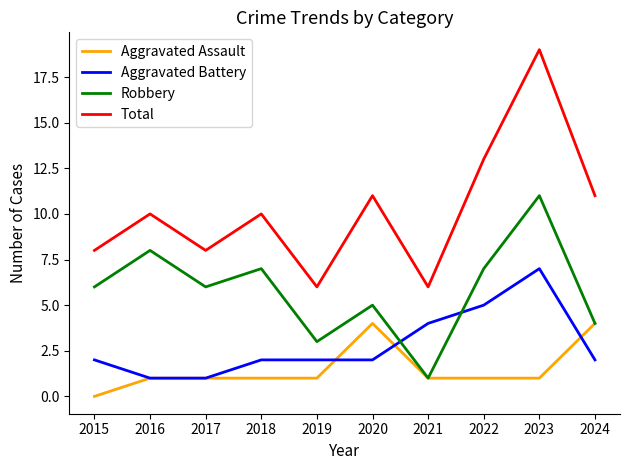

True or false: Aggravated Battery and Total intersect in this chart.

False